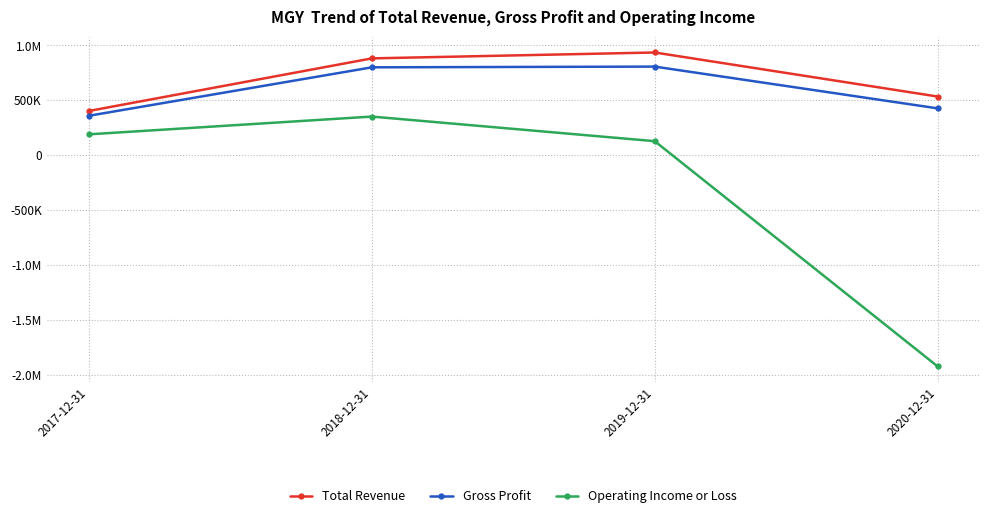

True or false: Gross Profit has a value of 359400 at 2017-12-31.

True